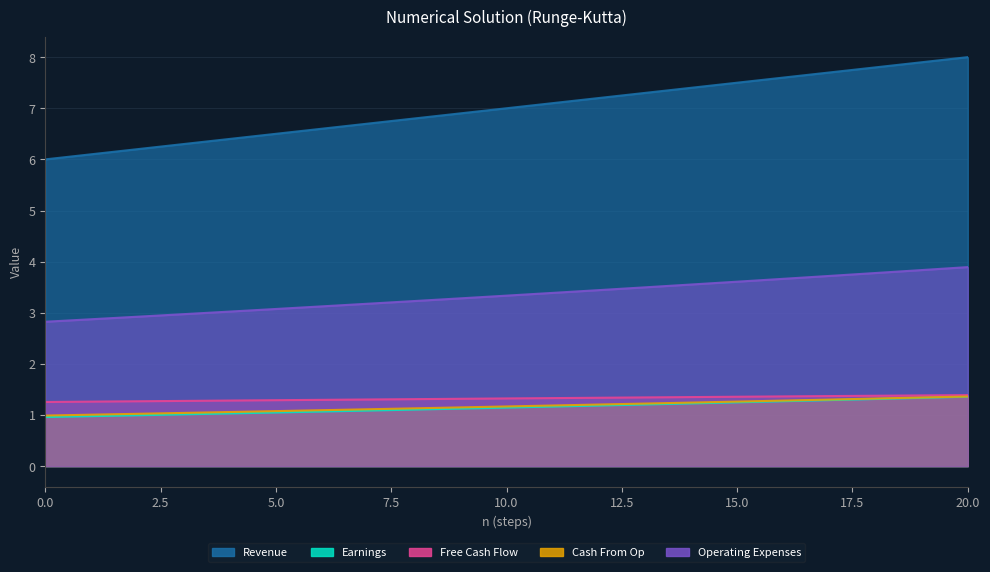

Rank the series by their maximum value, from highest to lowest.

Revenue, Operating Expenses, Free Cash Flow, Cash From Op, Earnings